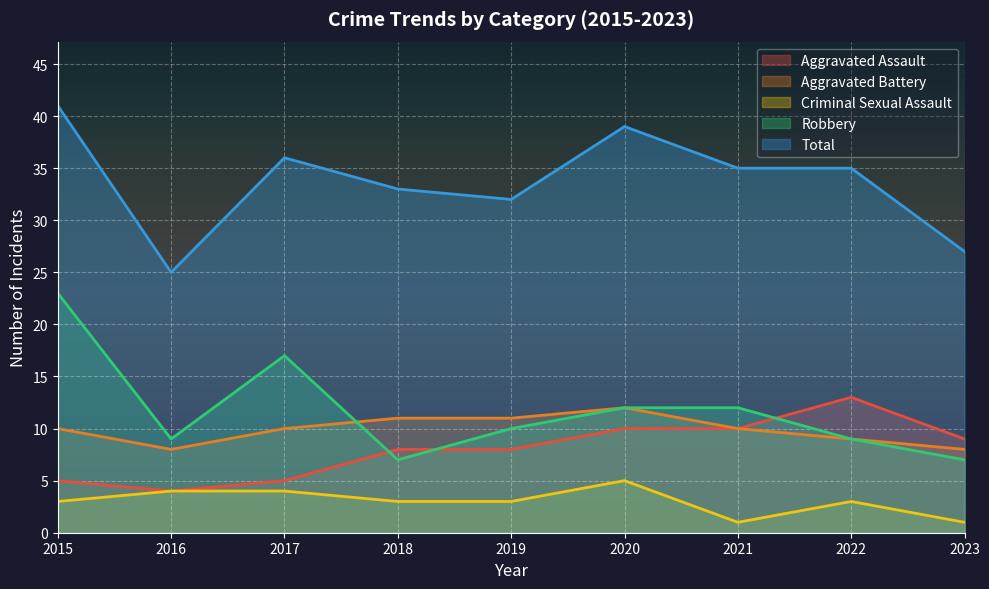

True or false: Total has a value of 27 at 2023.

True